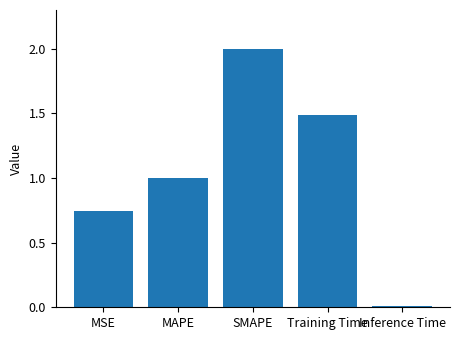

List the labels in order of value, largest first.

SMAPE, Training Time, MAPE, MSE, Inference Time